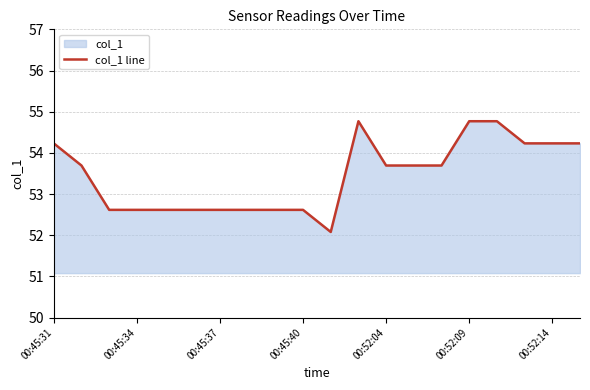

How many lines are shown in the chart?

1